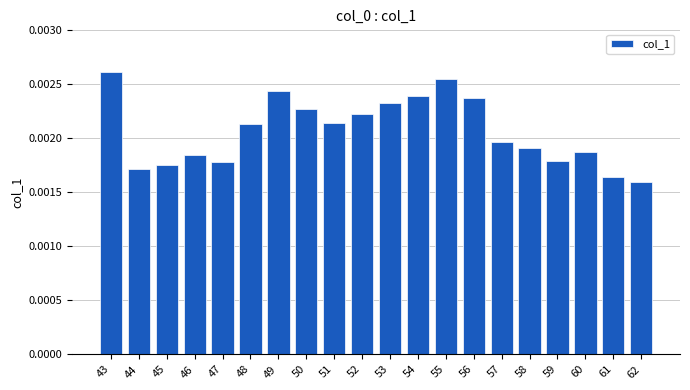

How many values are between 0 and 1?

20